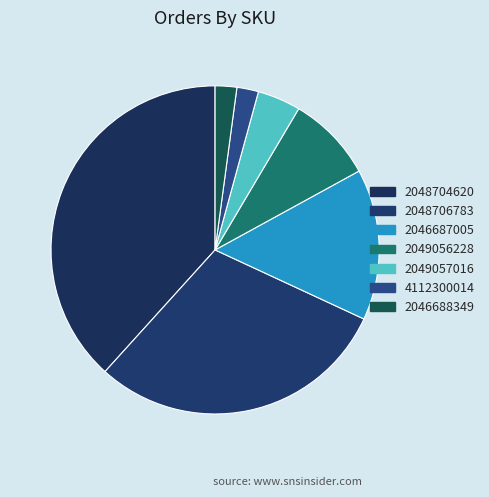

Count the number of slices in the pie.

7